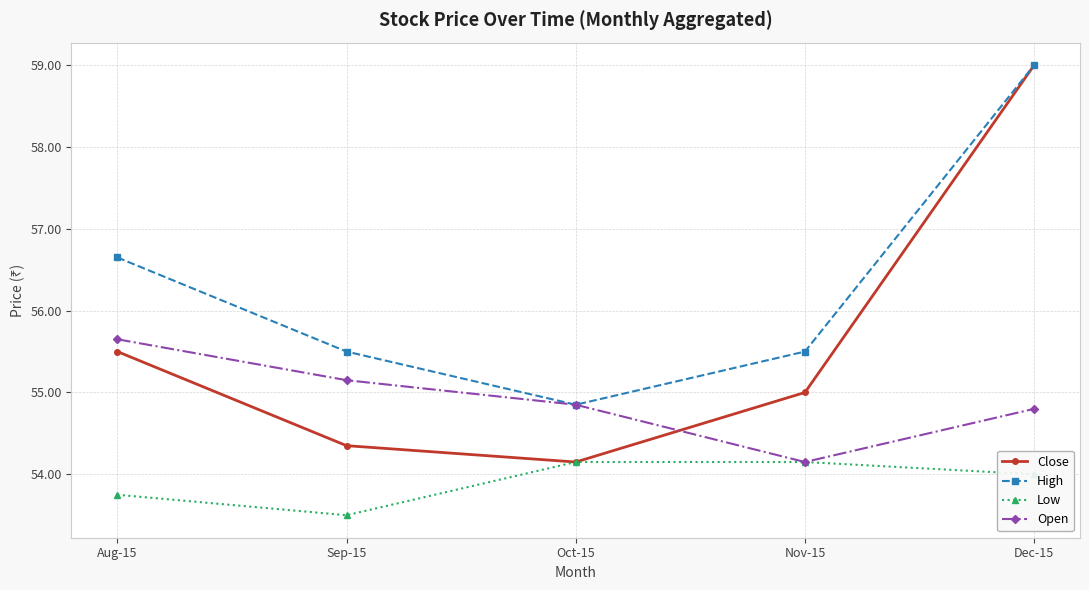

At which label is Low closest to 53?

Sep-15